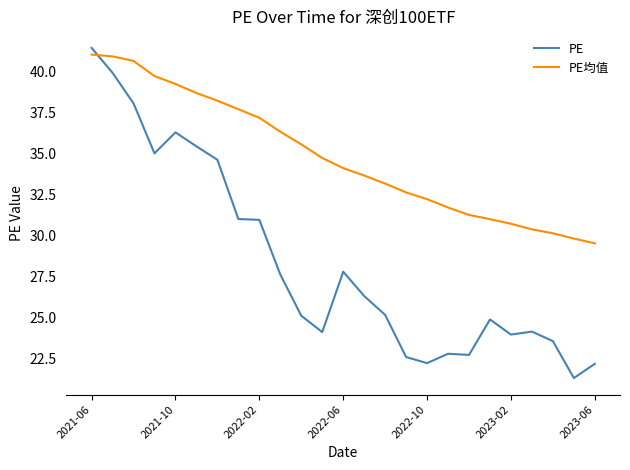

Which series has the widest spread of values?

PE